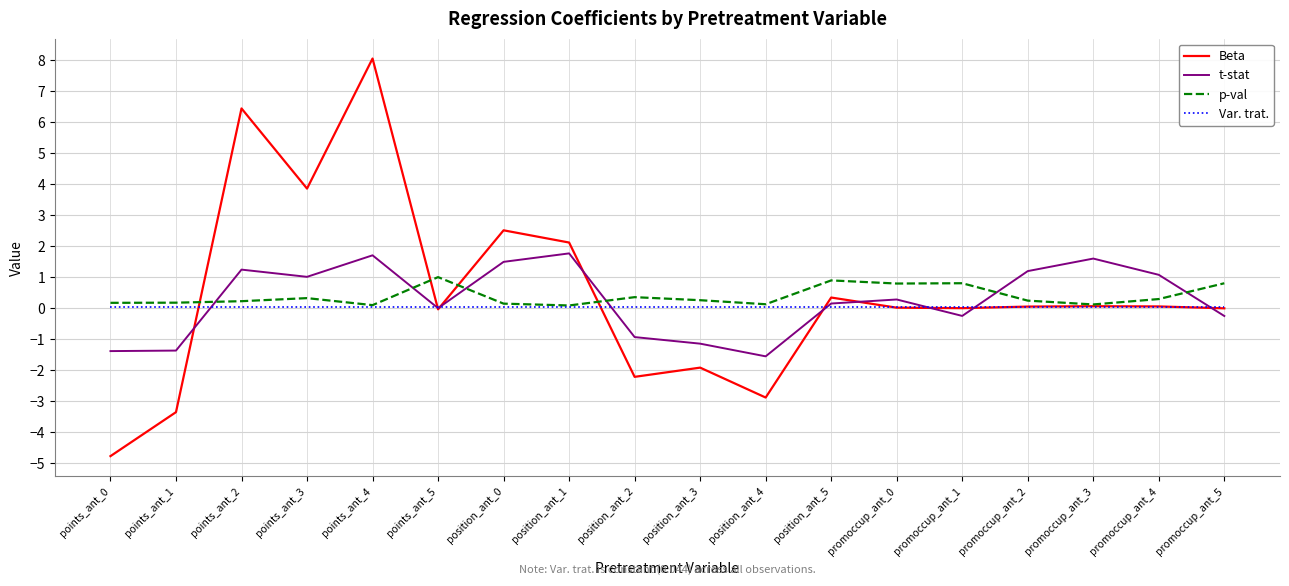

What is the difference between the second highest and minimum values in the t-stat series?

3.3